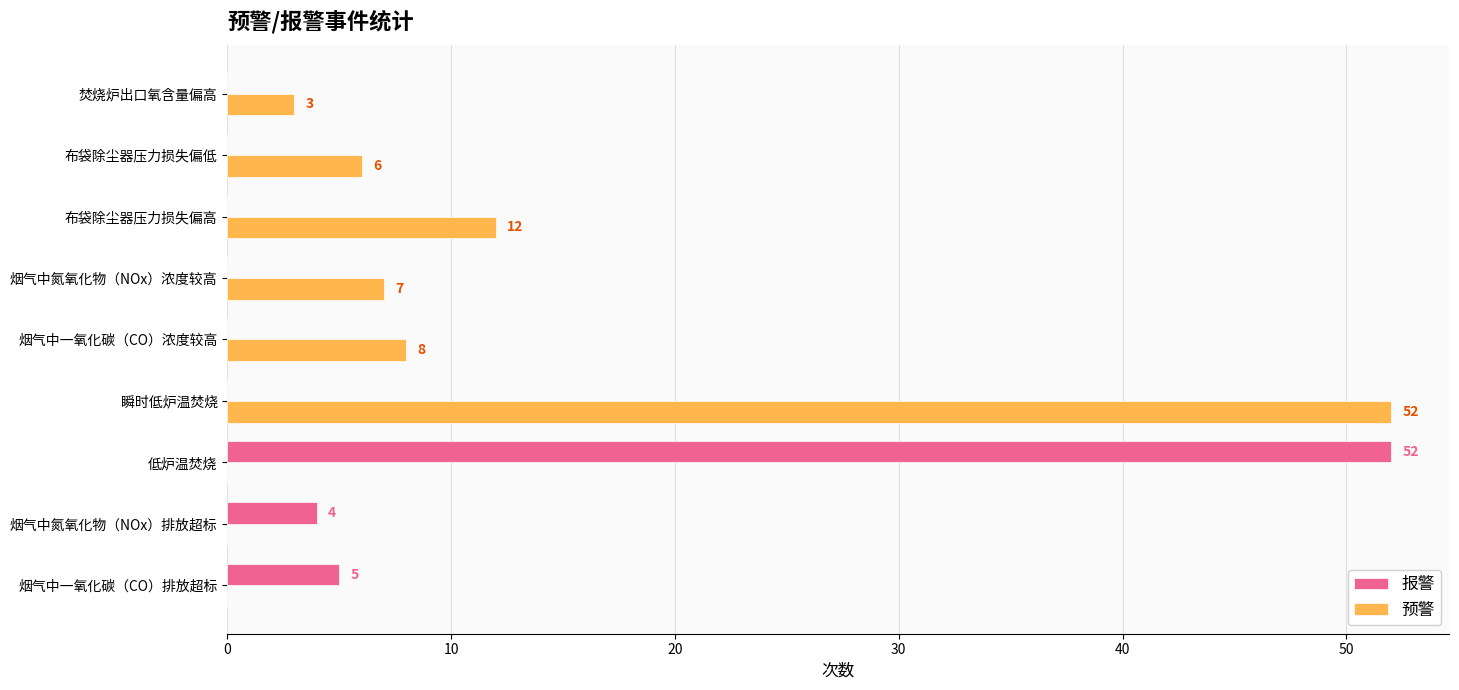

The value of 报警 at 烟气中一氧化碳（CO）排放超标 is 2. True or false?

False